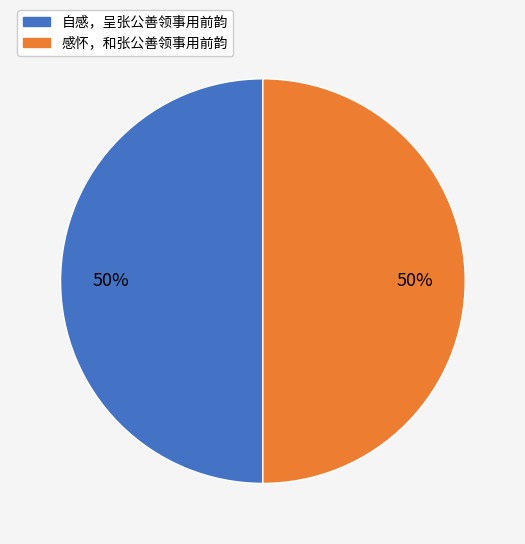

To the nearest percent, what is the average slice percentage?

50%